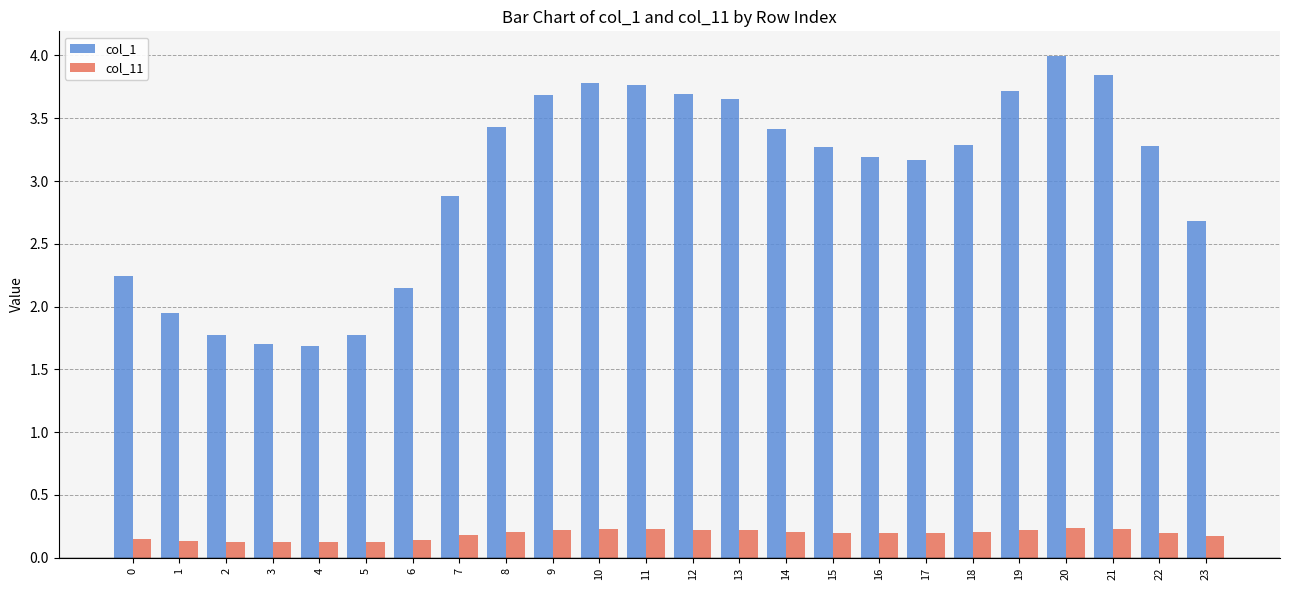

At which label does col_1 first exceed 3?

8